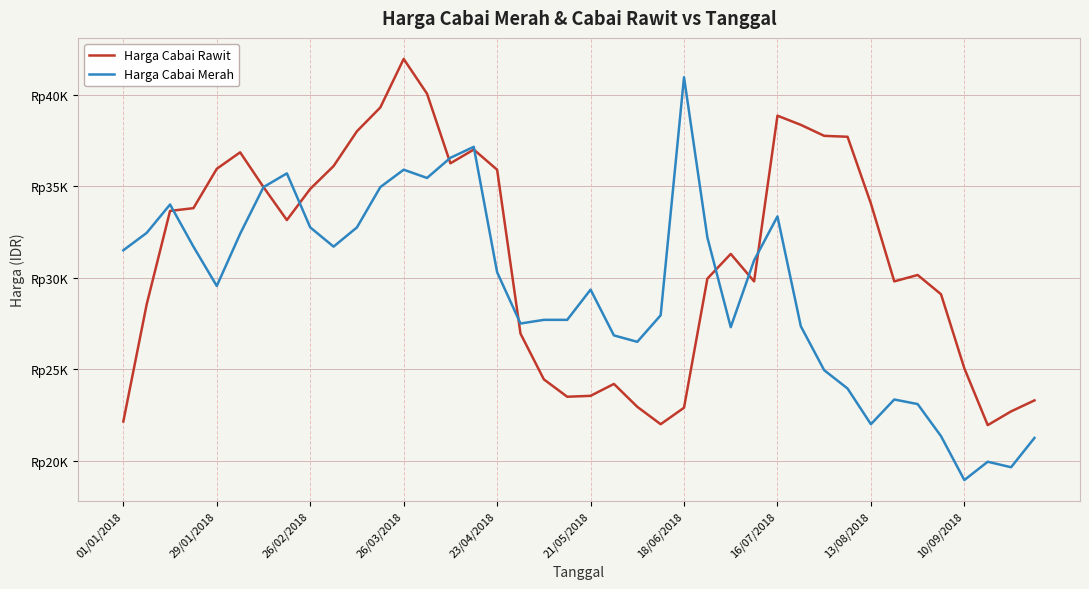

True or false: Harga Cabai Rawit has more than 1 interior local peaks.

True